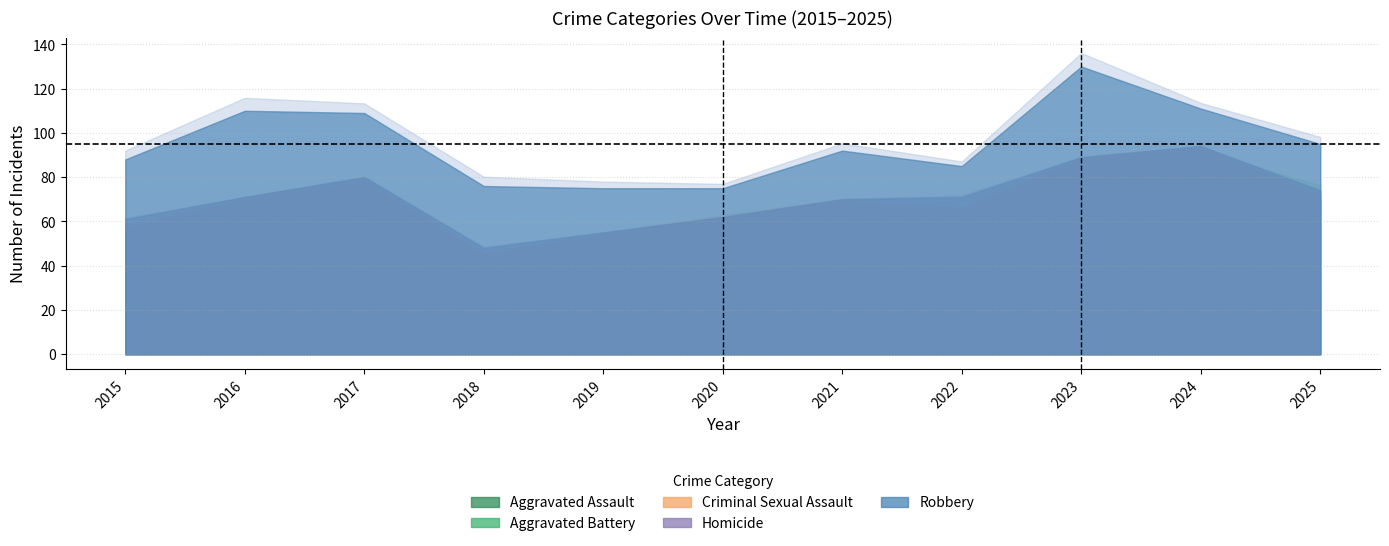

What is the highest value of the Homicide series?

5